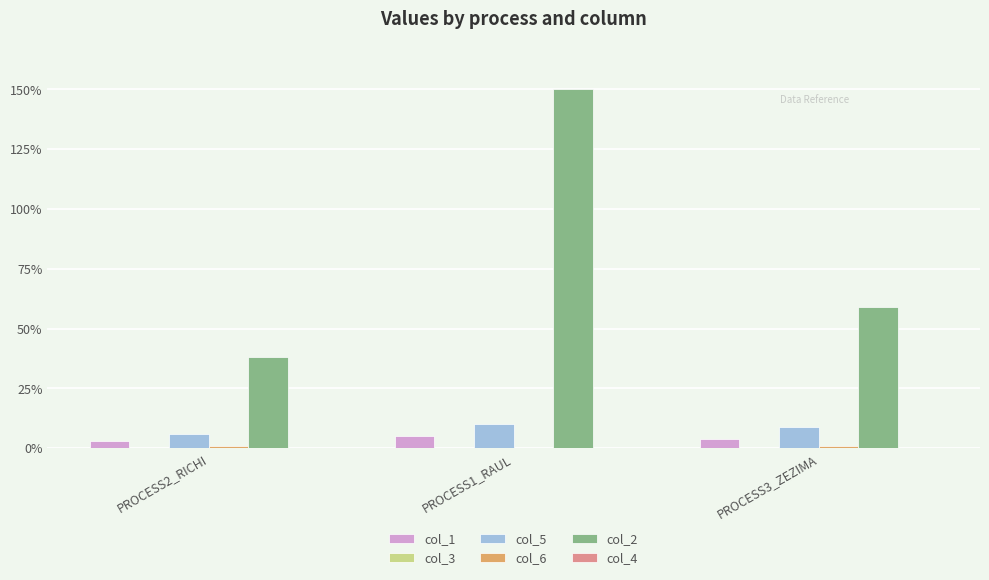

What is the greatest value displayed?

150